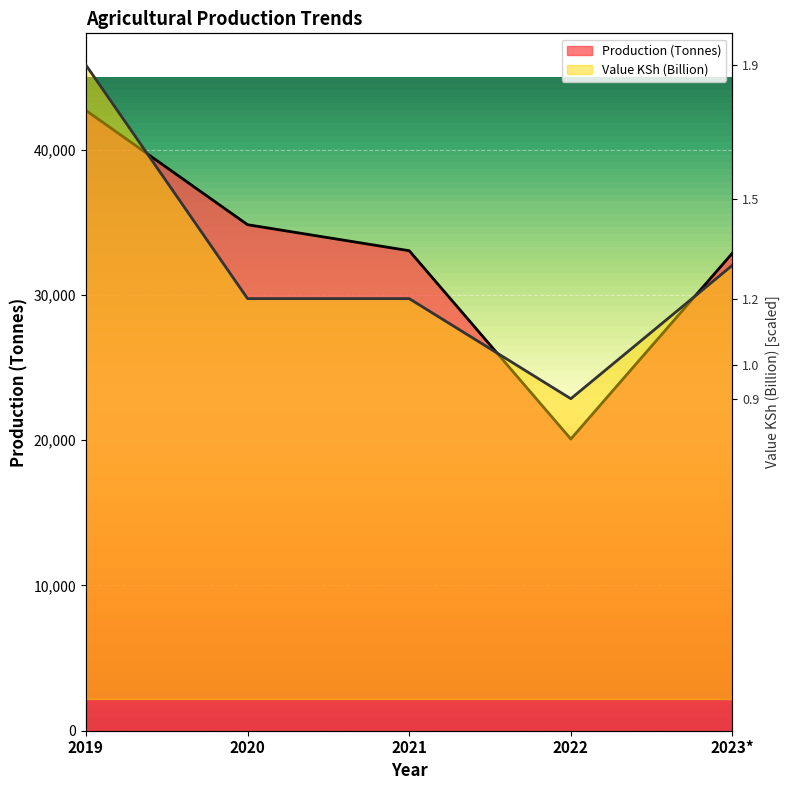

What value does the Production (Tonnes) series have at 2021?

33038